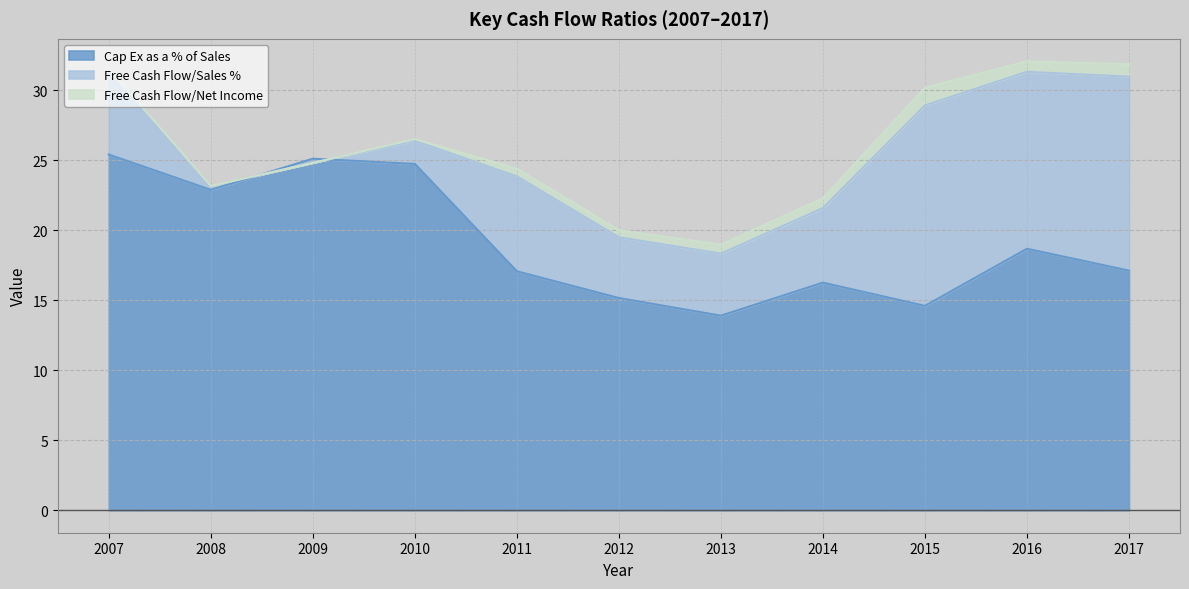

What are all the series names shown in the legend?

Cap Ex as a % of Sales, Free Cash Flow/Sales %, Free Cash Flow/Net Income